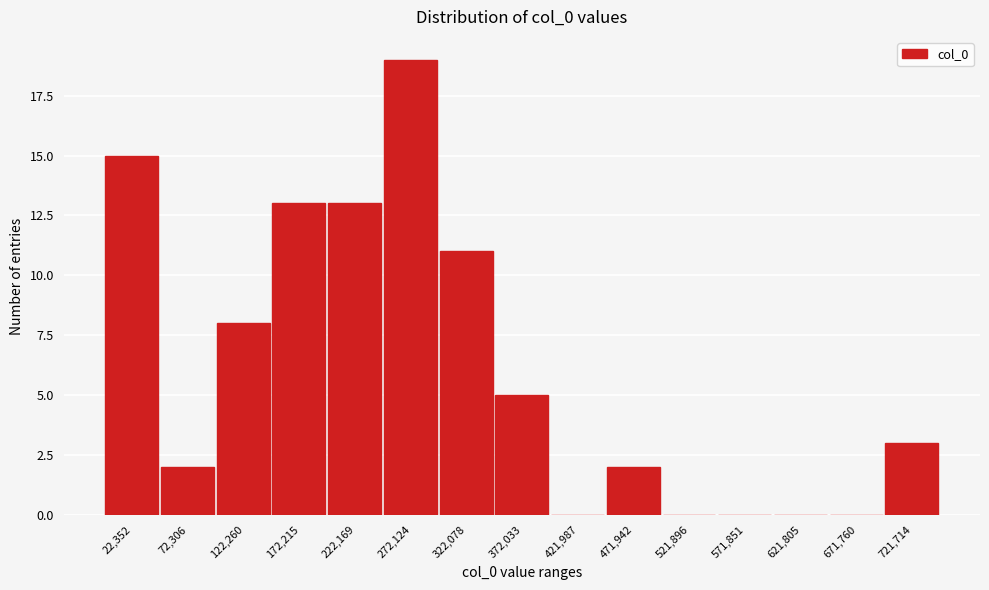

Reading left to right, list all the values displayed in this chart.

22,352=15	72,306=2	122,260=8	172,215=13	222,169=13	272,124=19	322,078=11	372,033=5	421,987=0	471,942=2	521,896=0	571,851=0	621,805=0	671,760=0	721,714=3